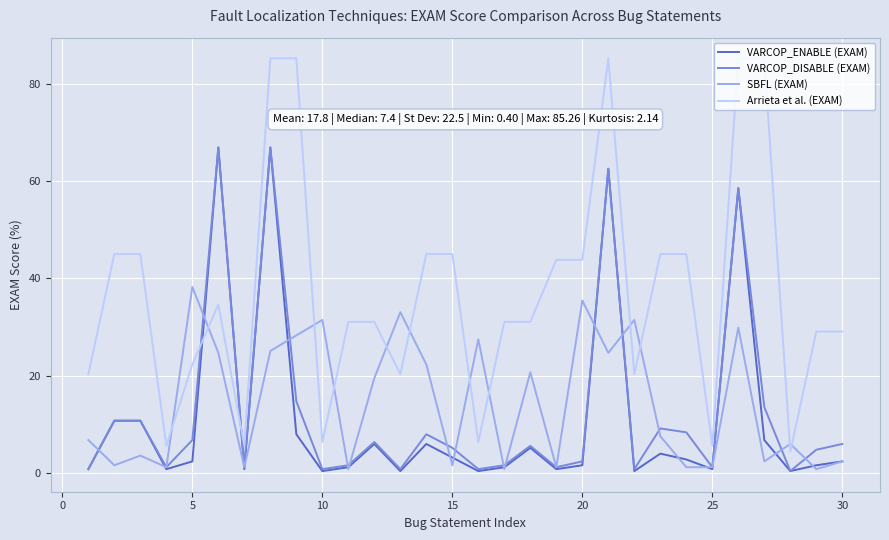

After their last crossing, which series has the higher values: SBFL (EXAM) or Arrieta et al. (EXAM)?

Arrieta et al. (EXAM)